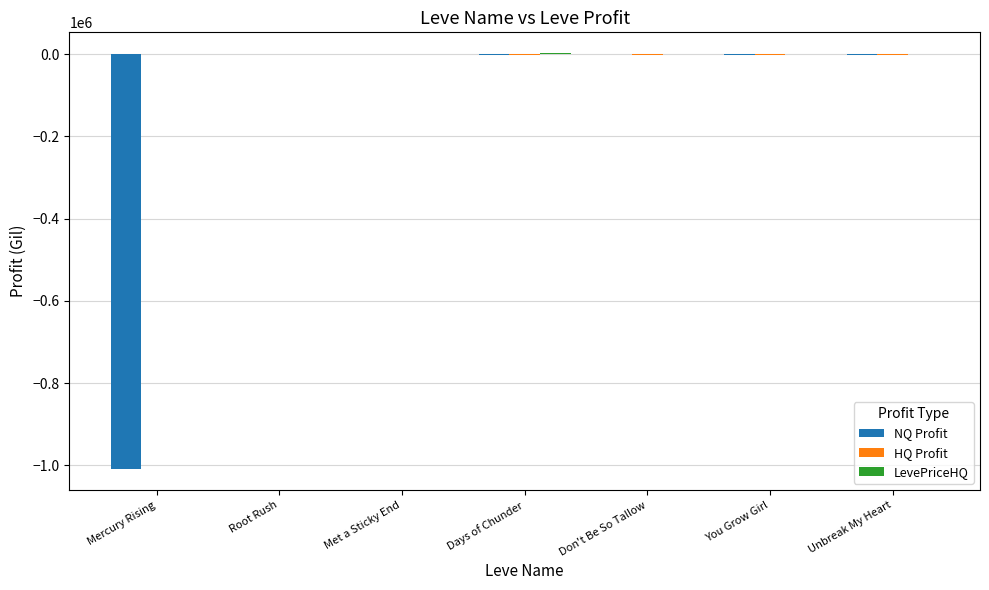

What is the total value across all series at Unbreak My Heart?

-2183.2